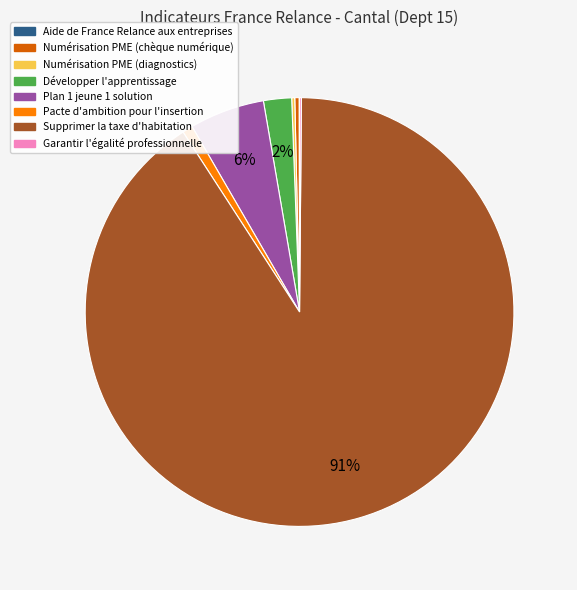

Between Développer l'apprentissage and Pacte d'ambition pour l'insertion, which is larger?

Développer l'apprentissage